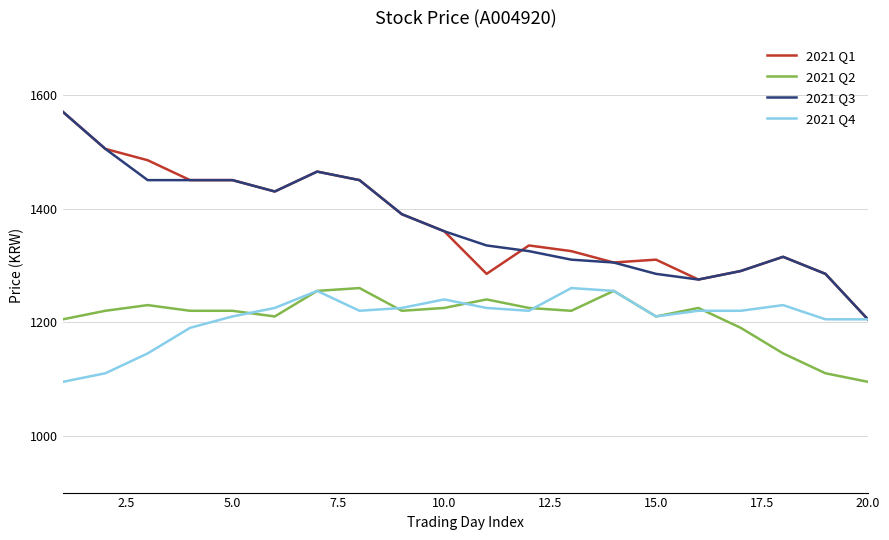

What is the maximum value for 2021 Q3?

1570